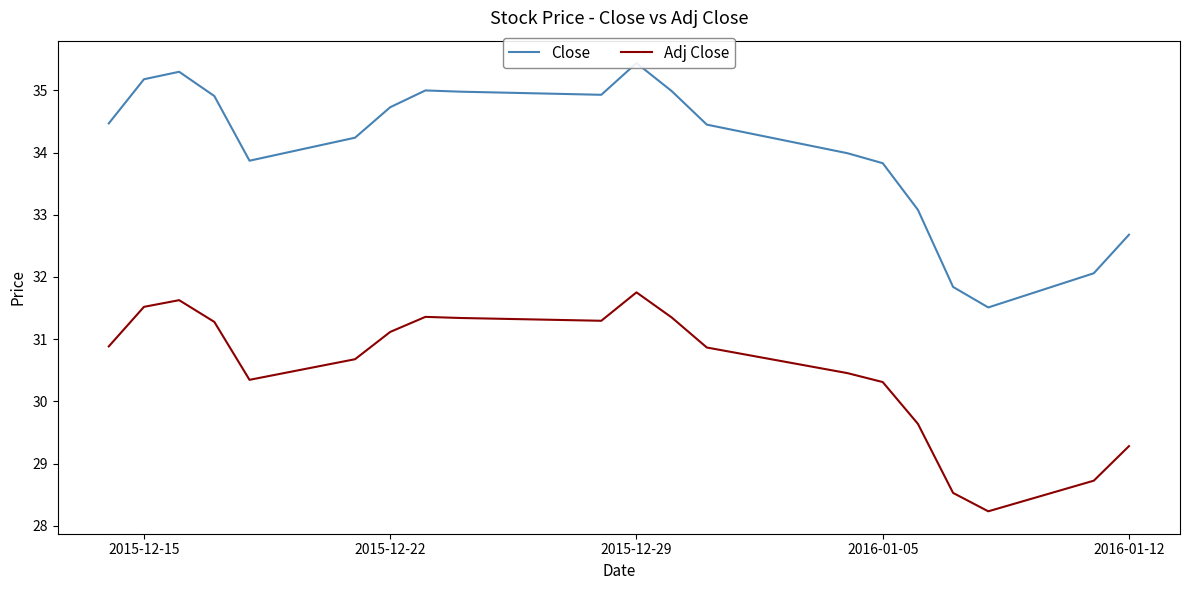

What is the maximum value shown in the chart?

35.4